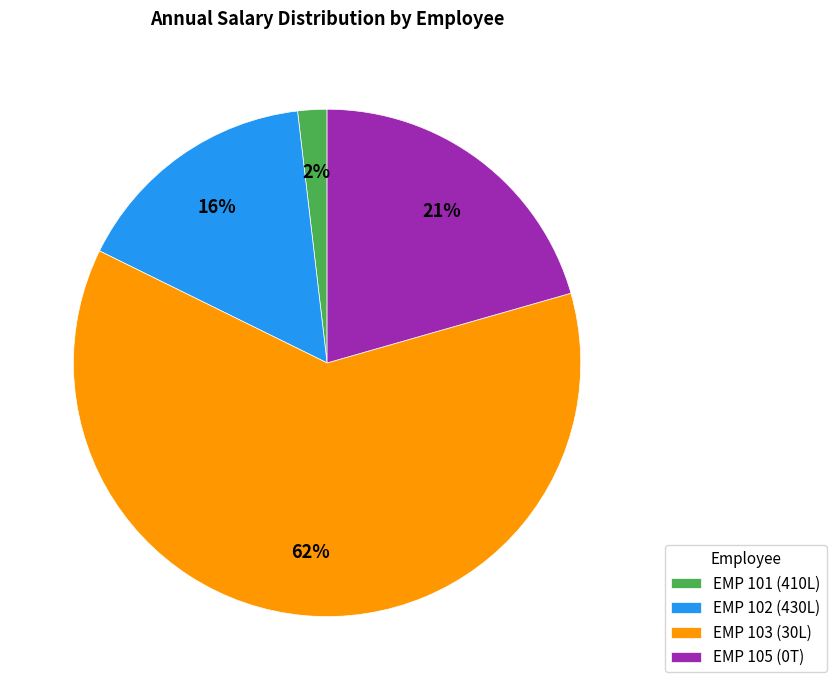

How many slices are in this pie chart?

4